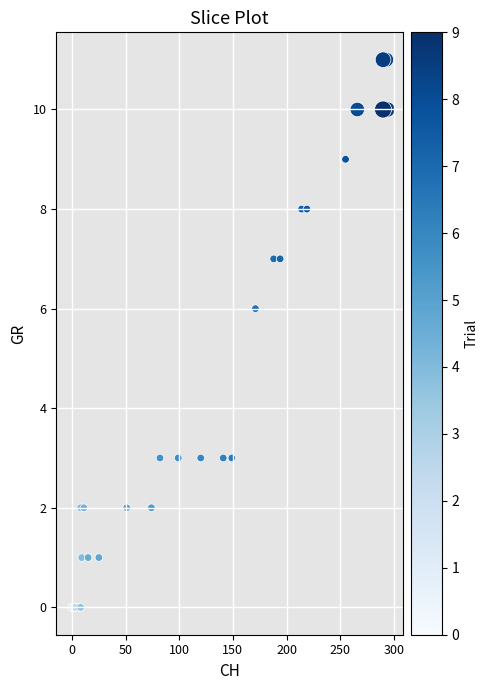

What Y value in the scatter plot is closest to 5?

6